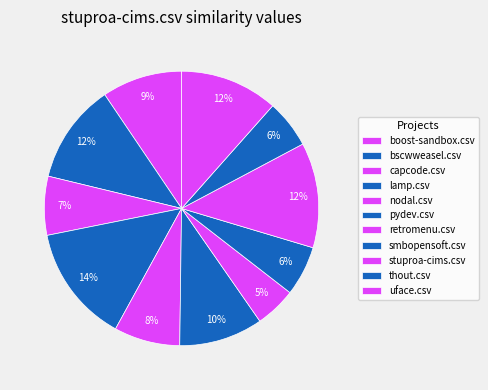

What portion of the pie excludes uface.csv?

88.4%